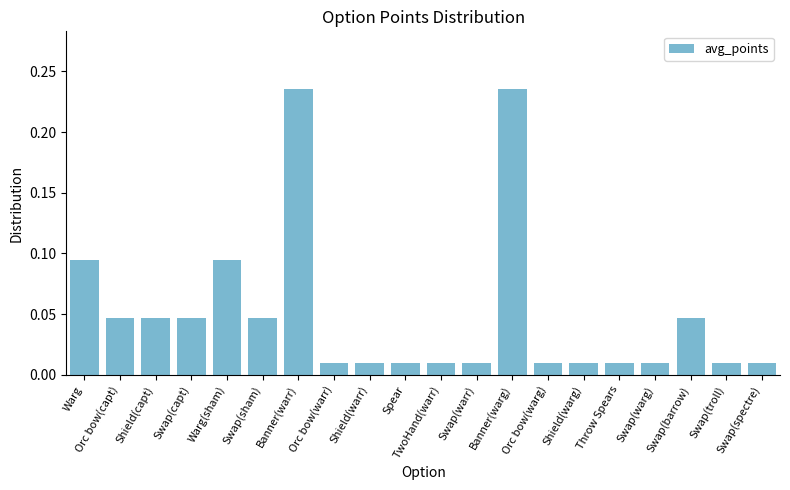

The chart shows a value of 0.1 at Orc bow(capt). True or false?

False